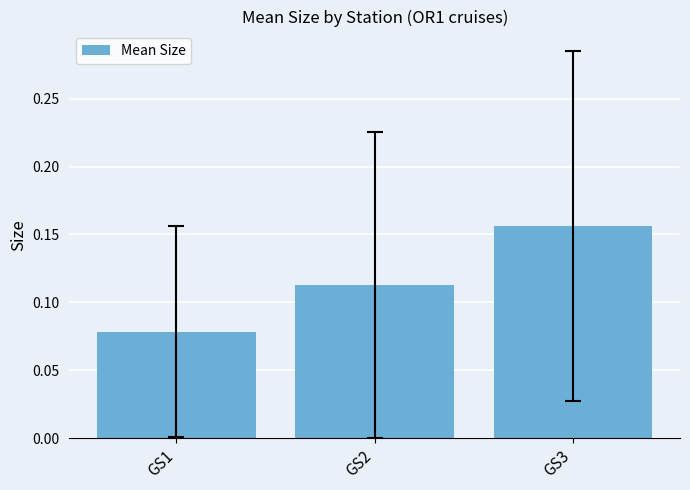

What is the sum of all values?

0.3